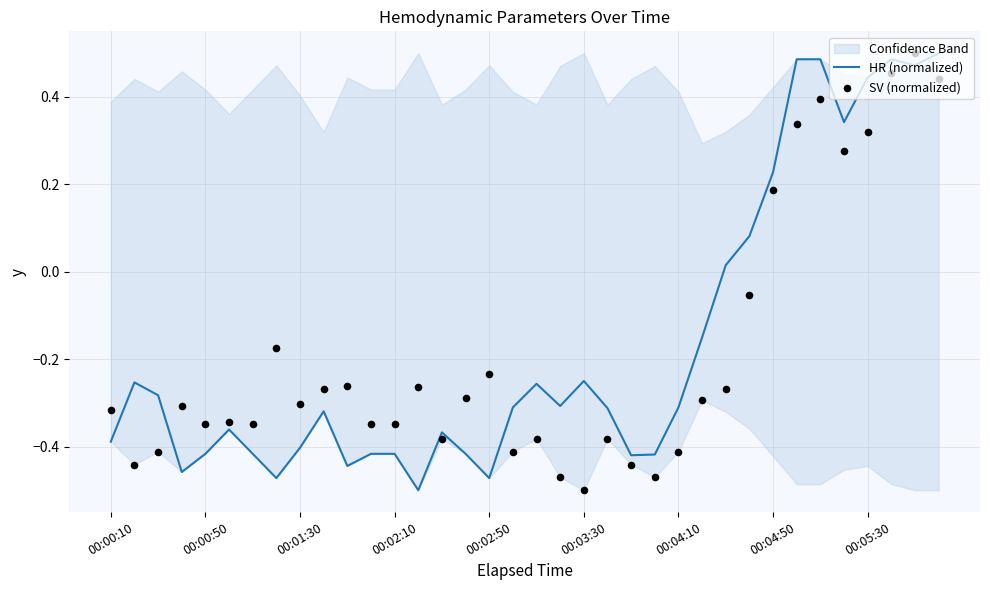

Is the value of SV (normalized) at 27 greater than the value of HR (normalized) at 00:04:50?

Yes